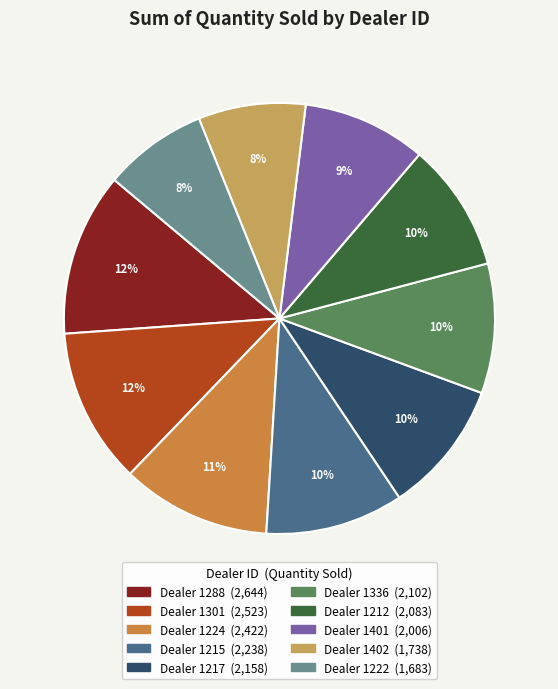

Is there a majority slice in this chart?

No